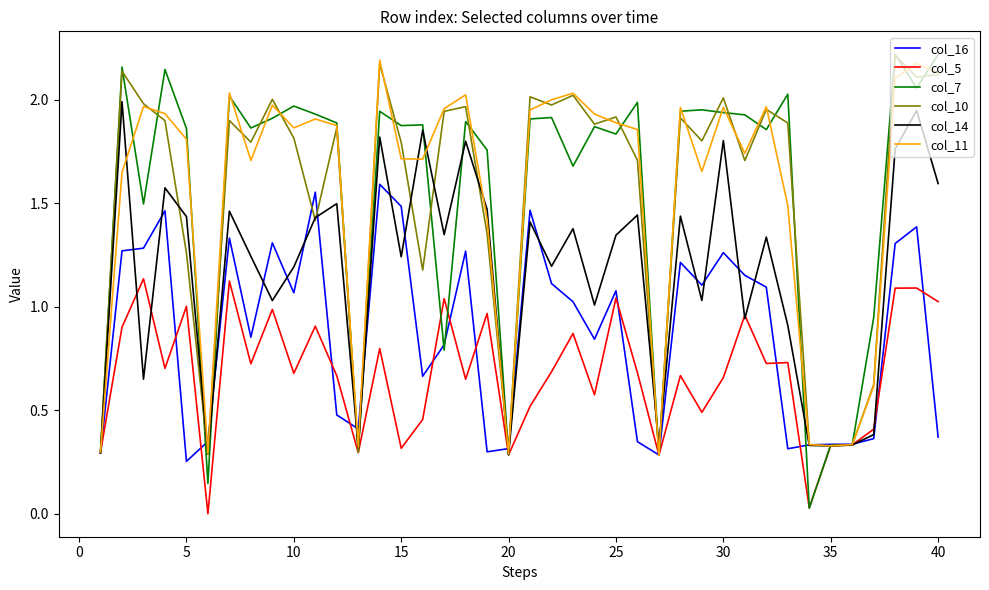

Which series has the widest spread of values?

col_7